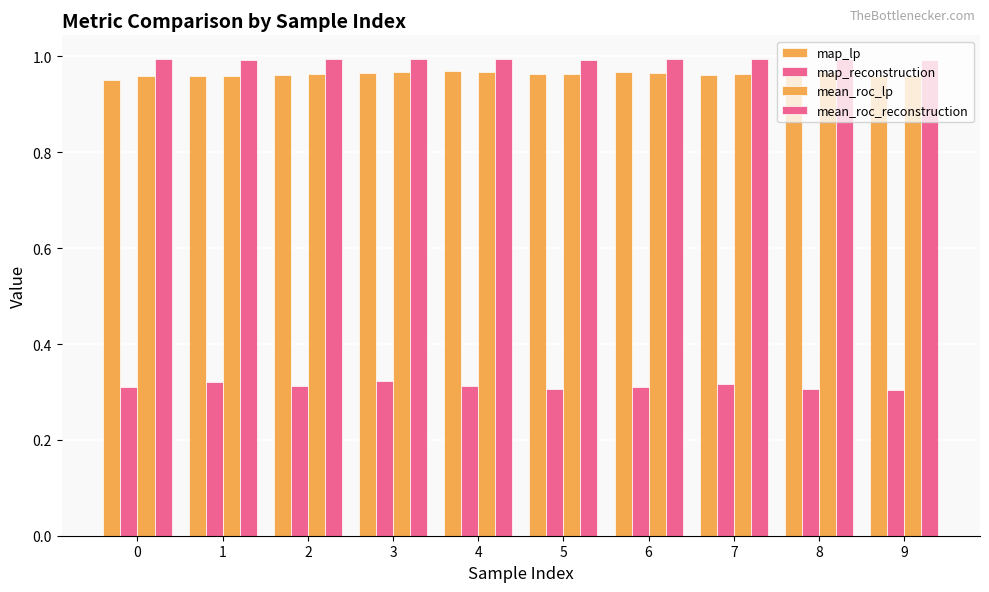

How many map_lp values are between 0 and 1?

10